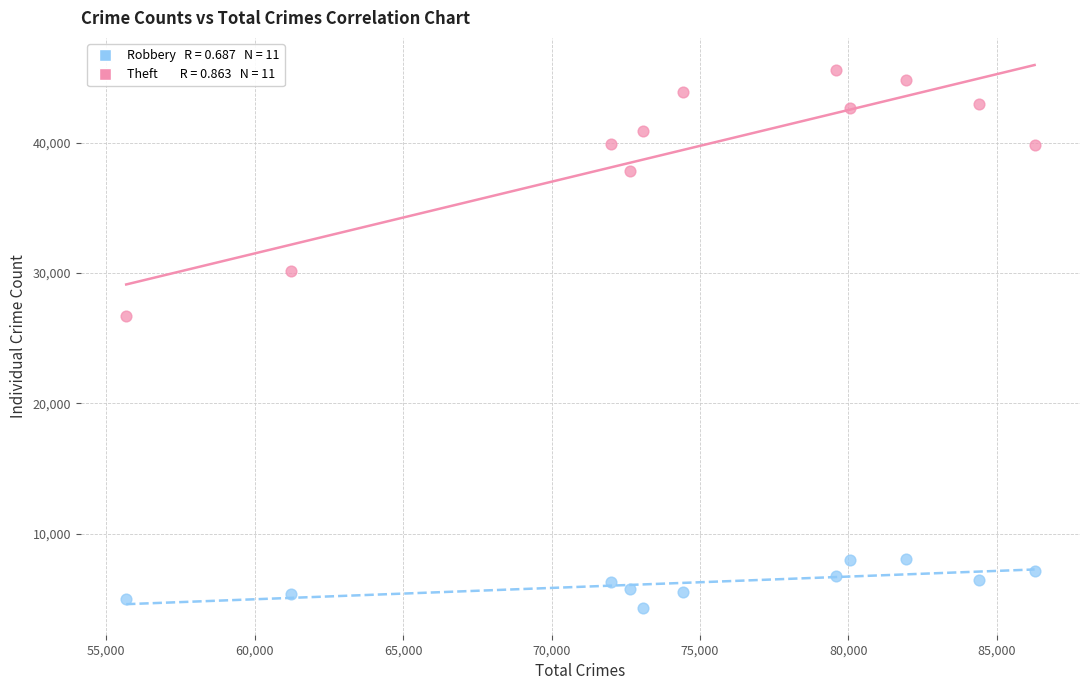

Across all data points, what is the range of X values (max minus min)?

30597